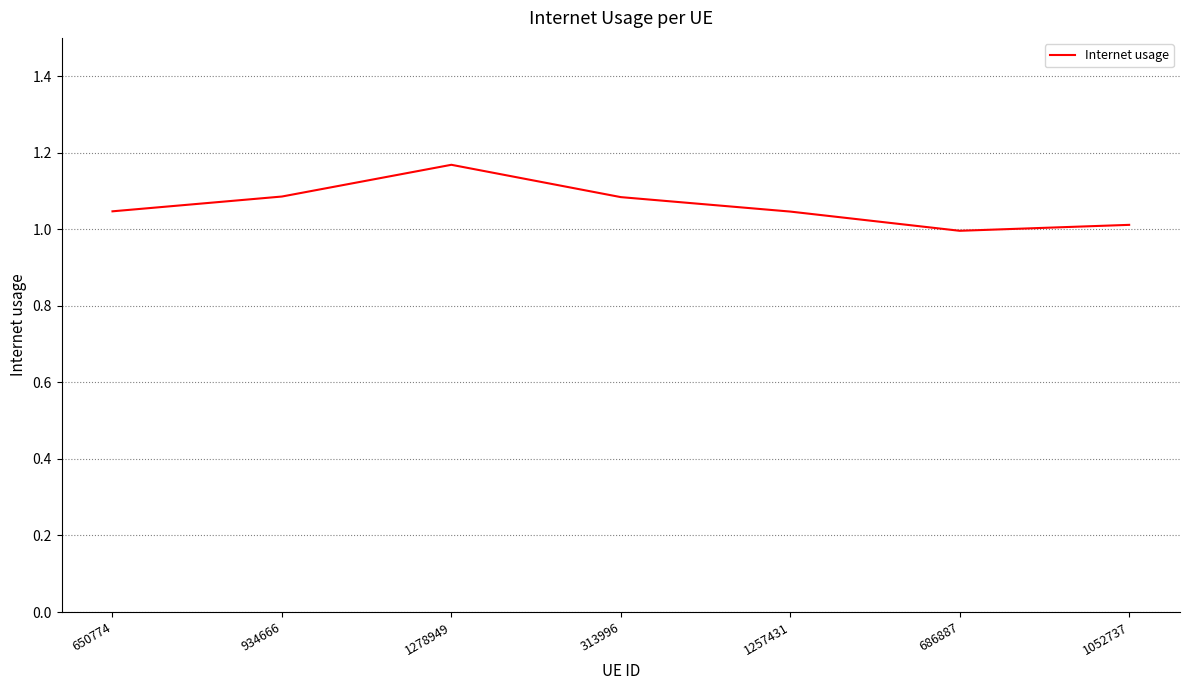

The value at 934666 is 1.9. True or false?

False